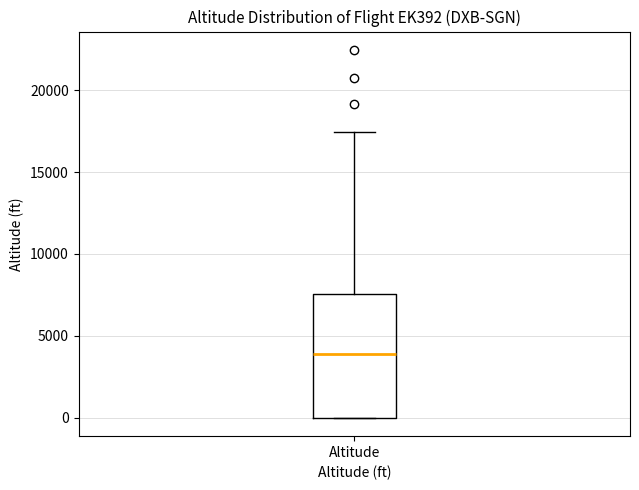

Where does the median line of the box for Altitude sit on the y-axis? The values are not printed on the chart, so give them approximately, as read against the axis.

4000